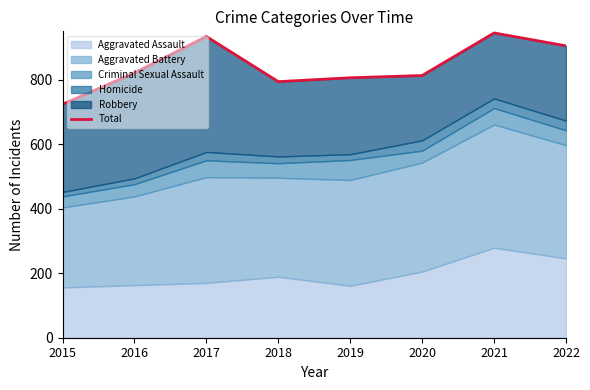

Reading left to right, list all the values displayed in this chart.

724	821	934	794	806	813	945	905